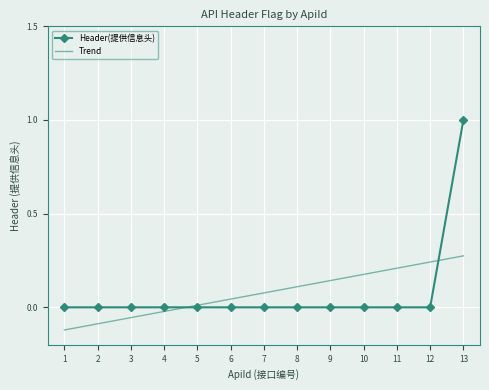

Read the Header(提供信息头) value at 13.

1.0